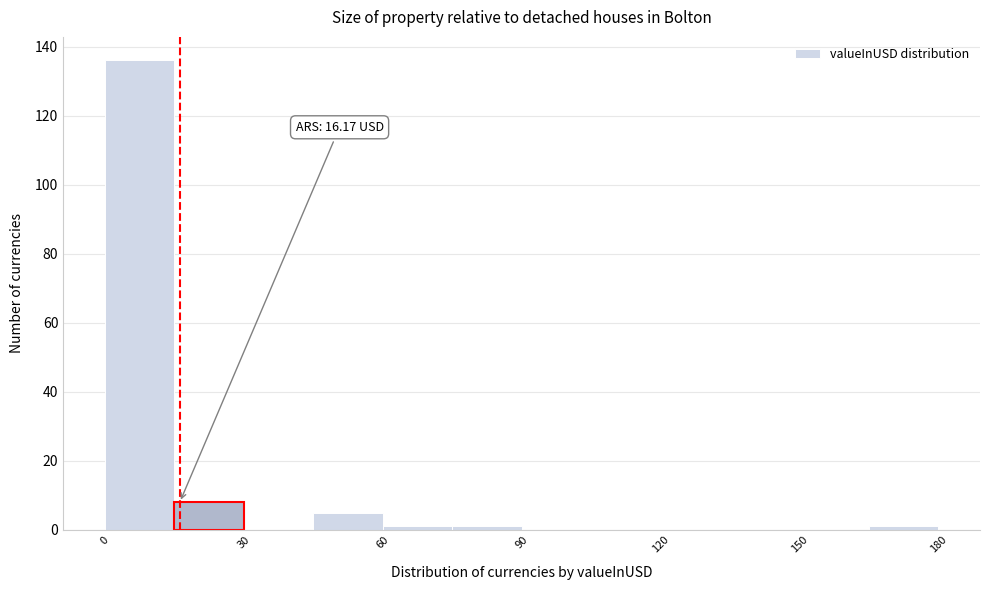

Read against the x-axis, roughly where is the centre of the tallest bar?

10